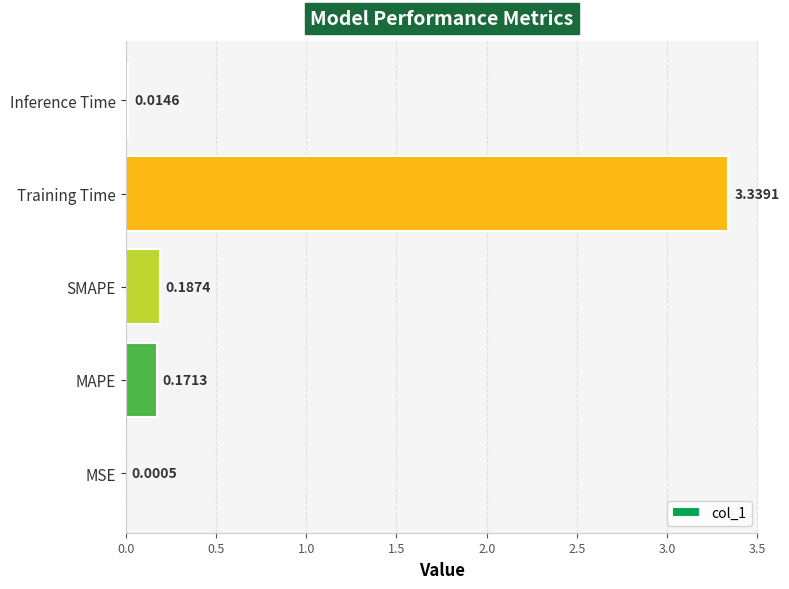

Which label corresponds to the largest value in the chart?

Training Time